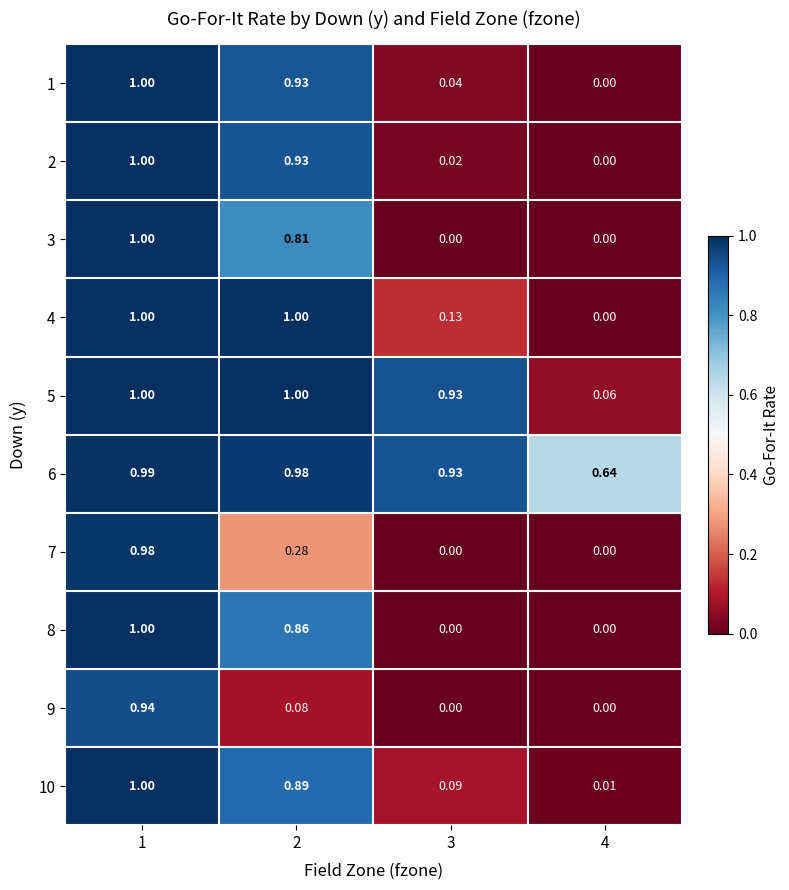

How many data points in 5 are less than 1?

2